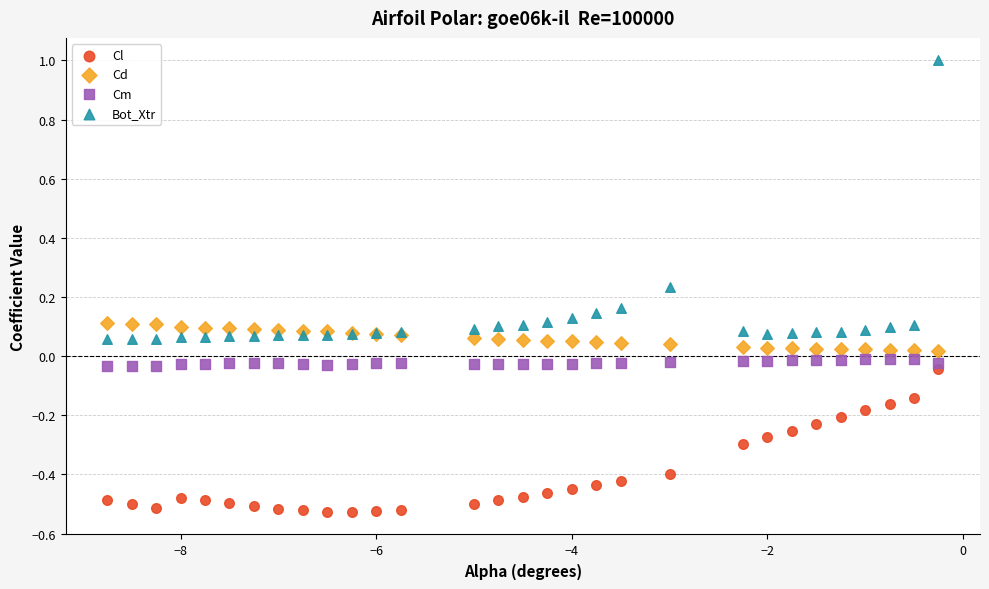

What are all the series names shown in the legend?

Cl, Cd, Cm, Bot_Xtr